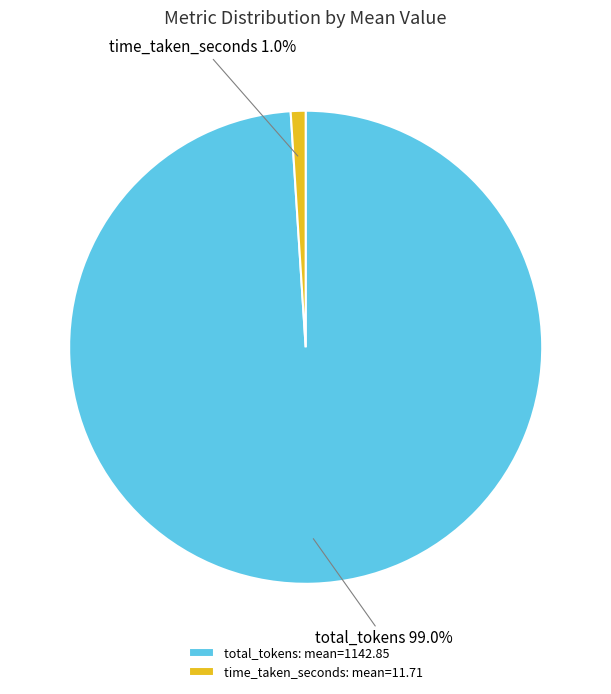

Is the sum of total_tokens and time_taken_seconds greater than half?

Yes